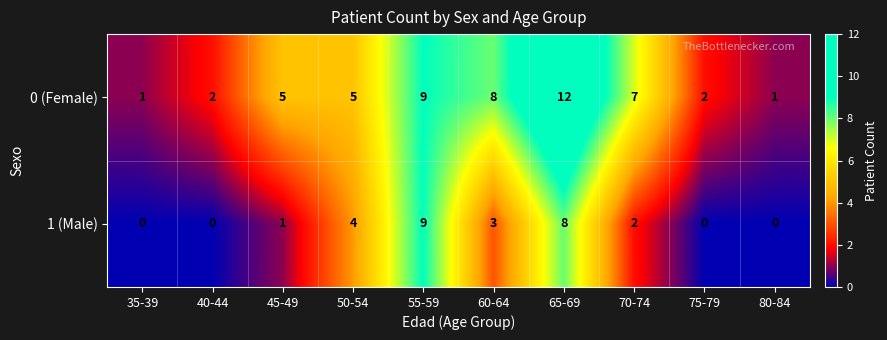

Reading left to right, list all the values displayed in this chart.

0 (Female): 35-39=1	40-44=2	45-49=5	50-54=5	55-59=9	60-64=8	65-69=12	70-74=7	75-79=2	80-84=1
1 (Male): 35-39=0	40-44=0	45-49=1	50-54=4	55-59=9	60-64=3	65-69=8	70-74=2	75-79=0	80-84=0